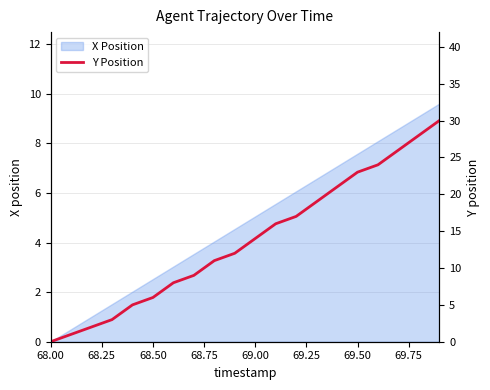

The value of X Position at 69.00 is 8.8. True or false?

False